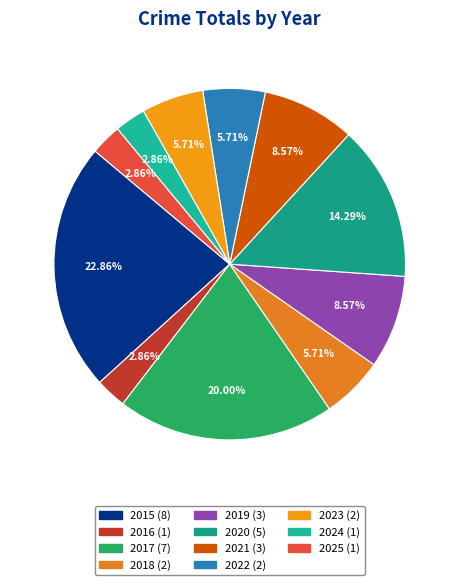

Which category has the smallest portion of the pie?

2016